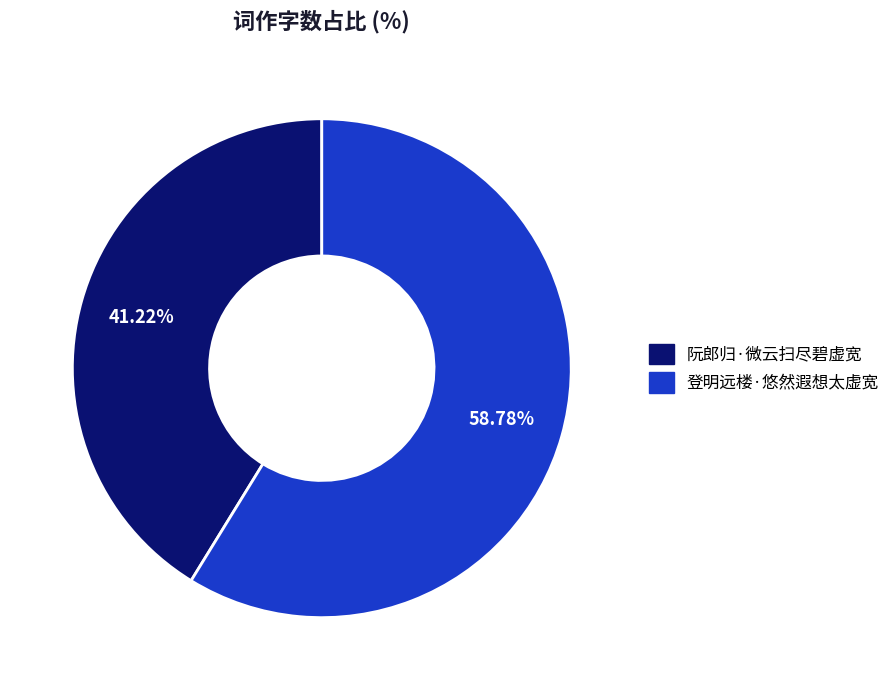

What is the ratio of the value at 阮郎归·微云扫尽碧虚宽 to the value at 登明远楼·悠然遐想太虚宽?

0.7